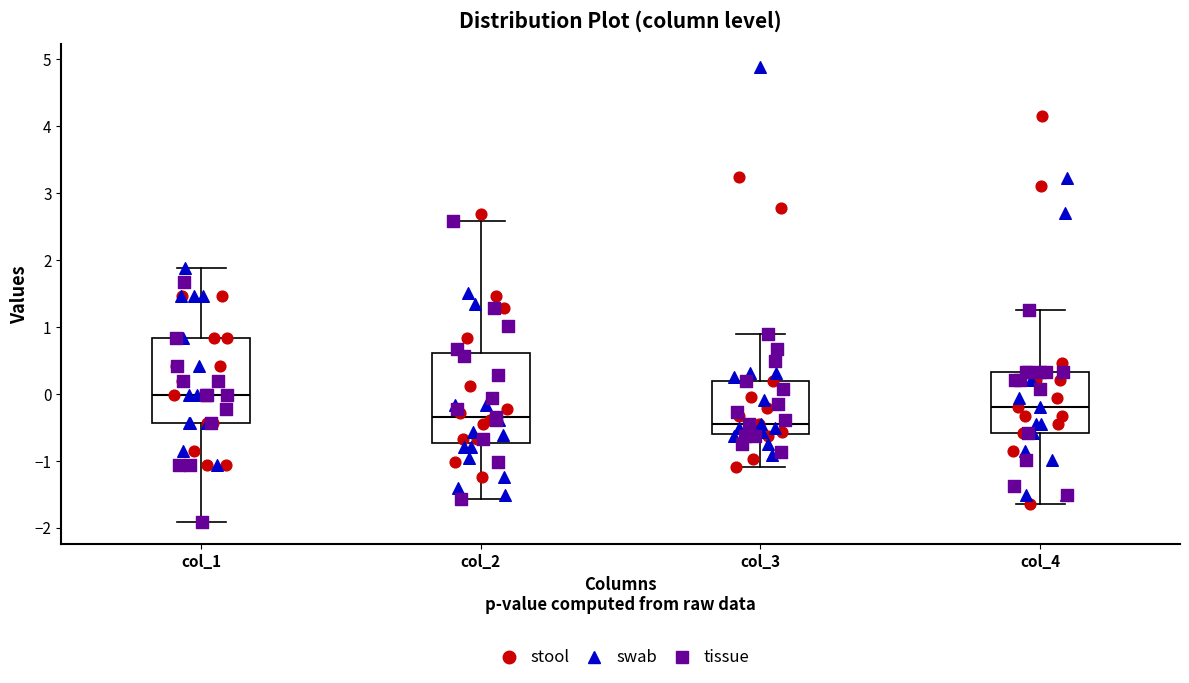

Reading left to right, transcribe this box plot: for each box, give where its median line is, the range the box spans, and where its two whiskers end, as read against the y-axis. The values are not printed on the chart, so give them approximately, as read against the axis.

col_1: median 0.0, box -0.4 to 0.8, whiskers -1.9 to 1.9
col_2: median -0.3, box -0.7 to 0.6, whiskers -1.6 to 2.6
col_3: median -0.4, box -0.6 to 0.2, whiskers -1.1 to 0.9
col_4: median -0.2, box -0.6 to 0.3, whiskers -1.6 to 1.3